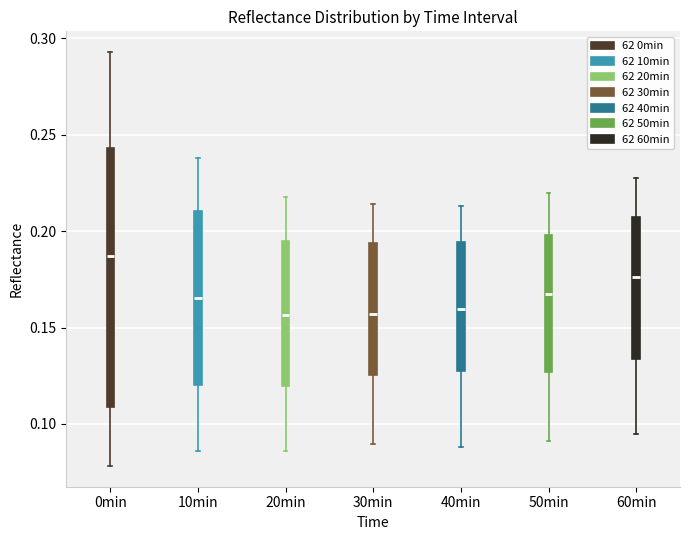

Where does the lower whisker of the box for 60min end on the y-axis? The values are not printed on the chart, so give them approximately, as read against the axis.

0.095